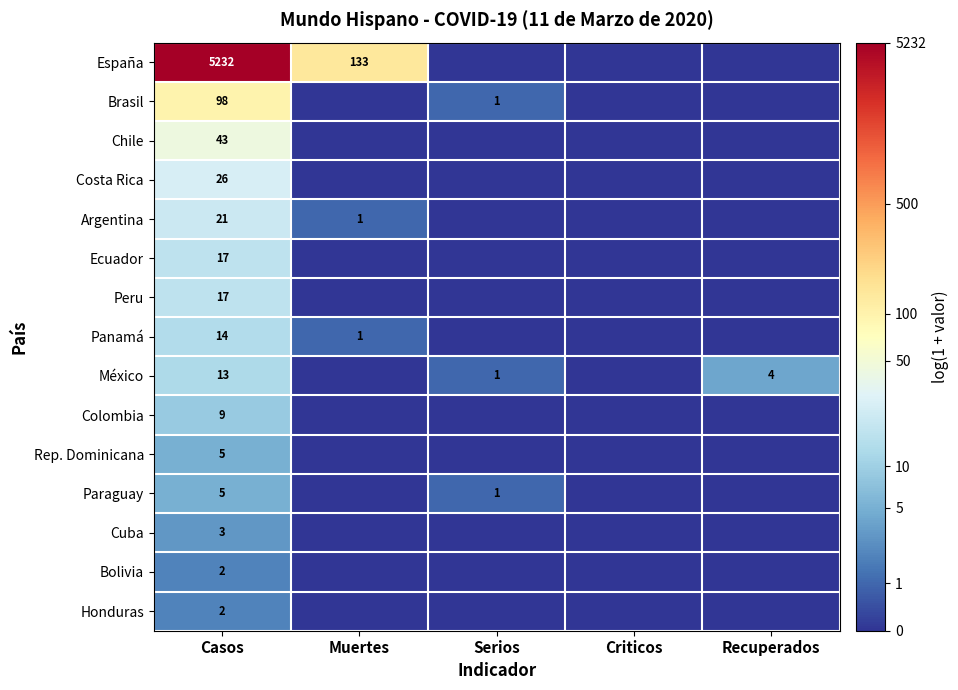

Is it true that Cuba equals 3 at Casos?

True